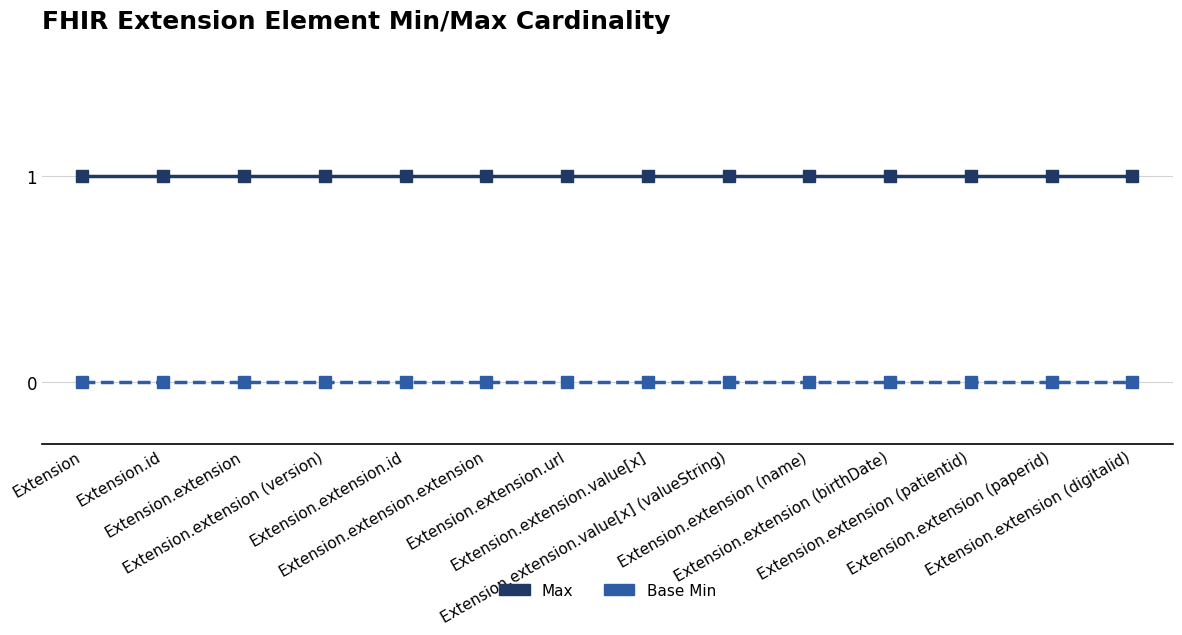

How many lines are shown in the chart?

2